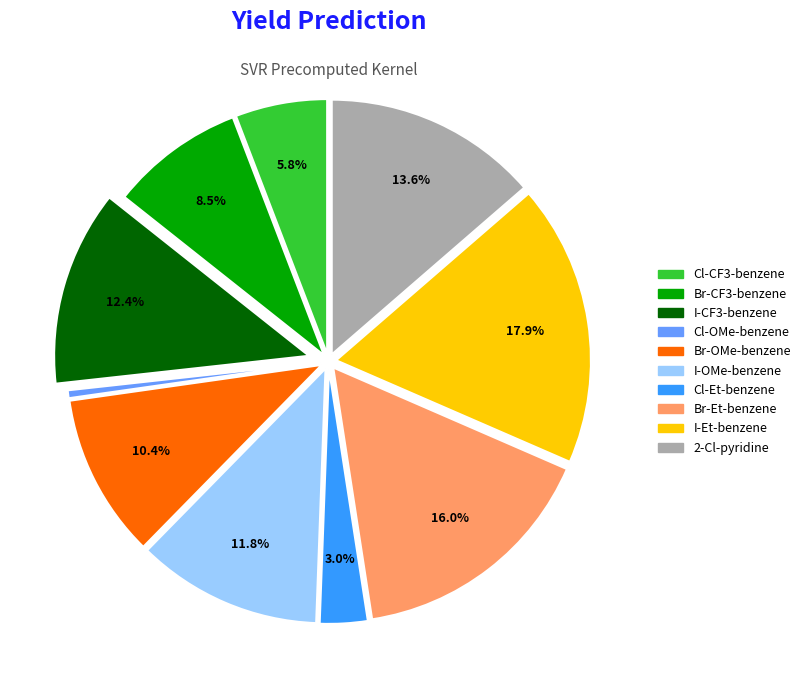

Is there any slice that represents more than half of the pie?

No